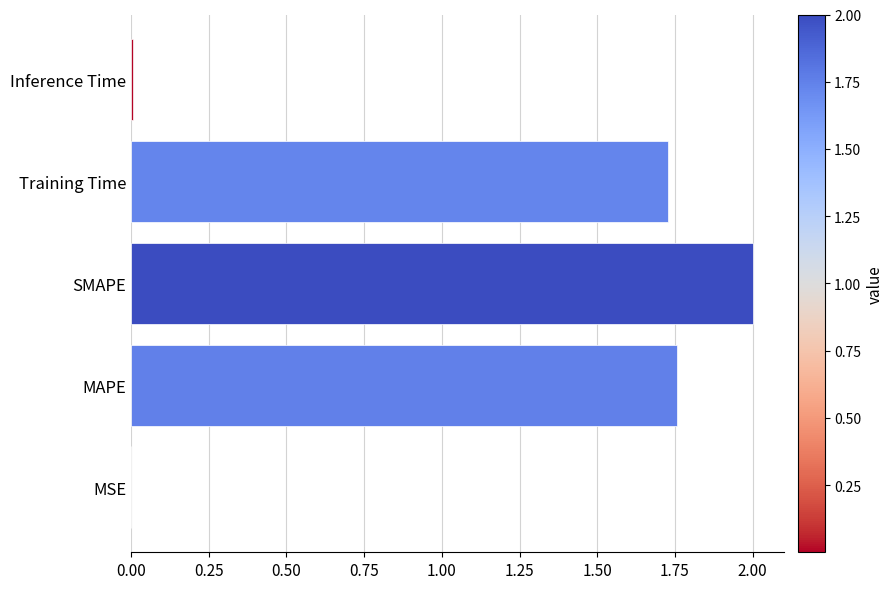

Which has a higher value, Training Time or SMAPE?

SMAPE